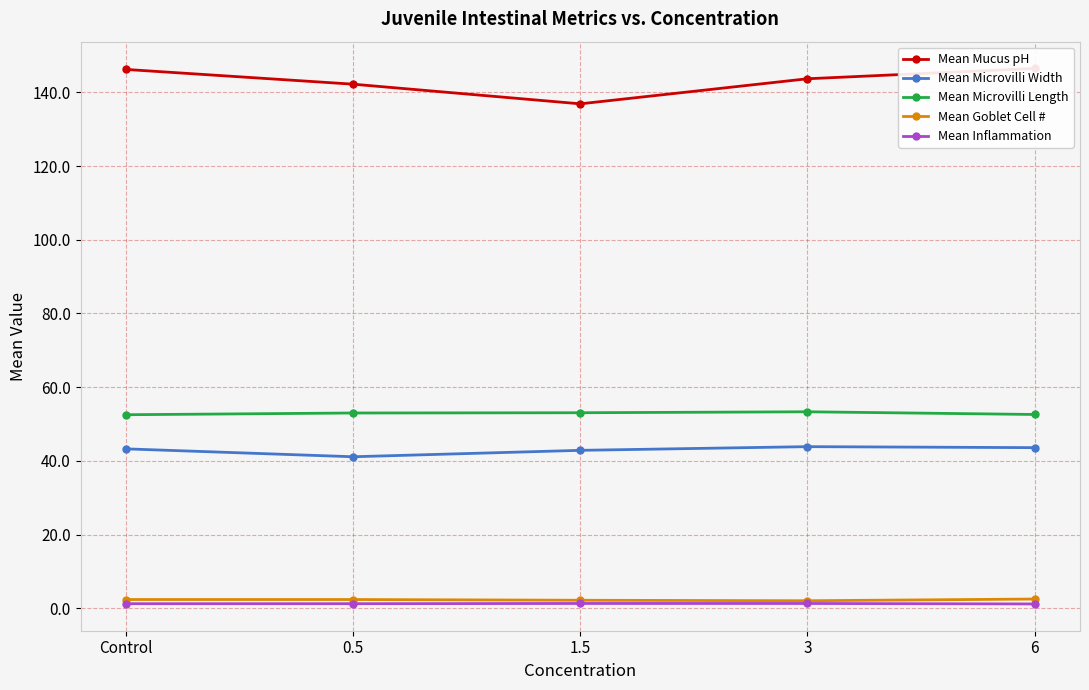

Which series changed the most between 1.5 and 3?

Mean Mucus pH